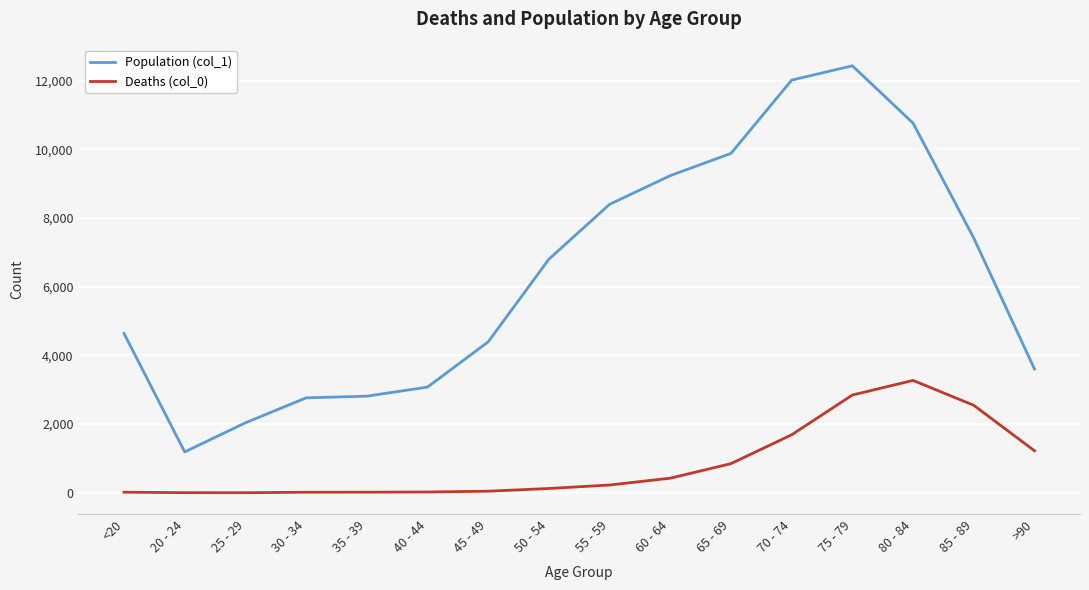

What is the spread (max minus min) of values at 25 - 29?

2035